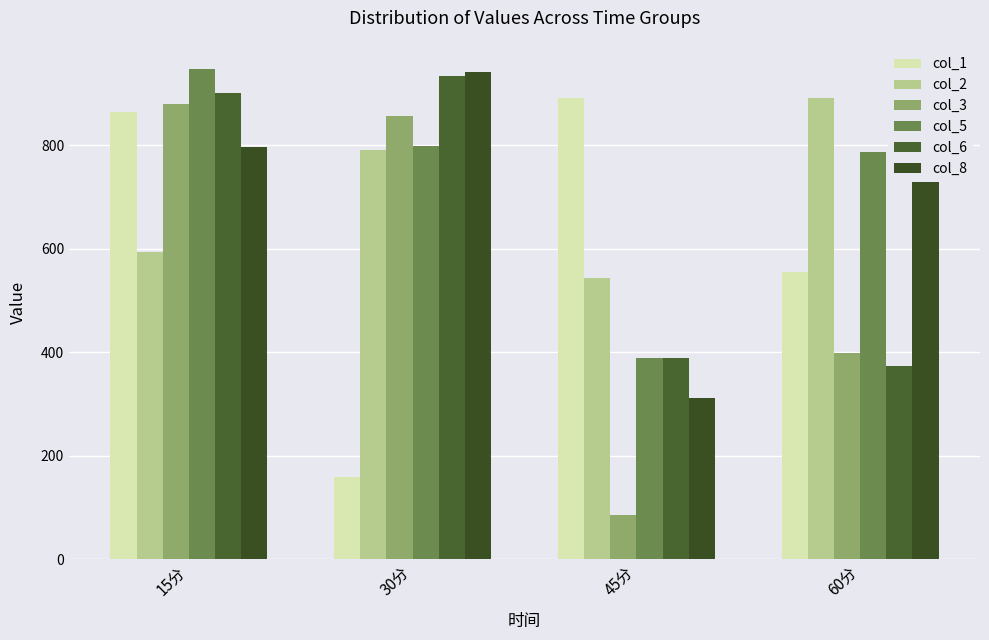

What is the label of the 1st bar from the right?

60分